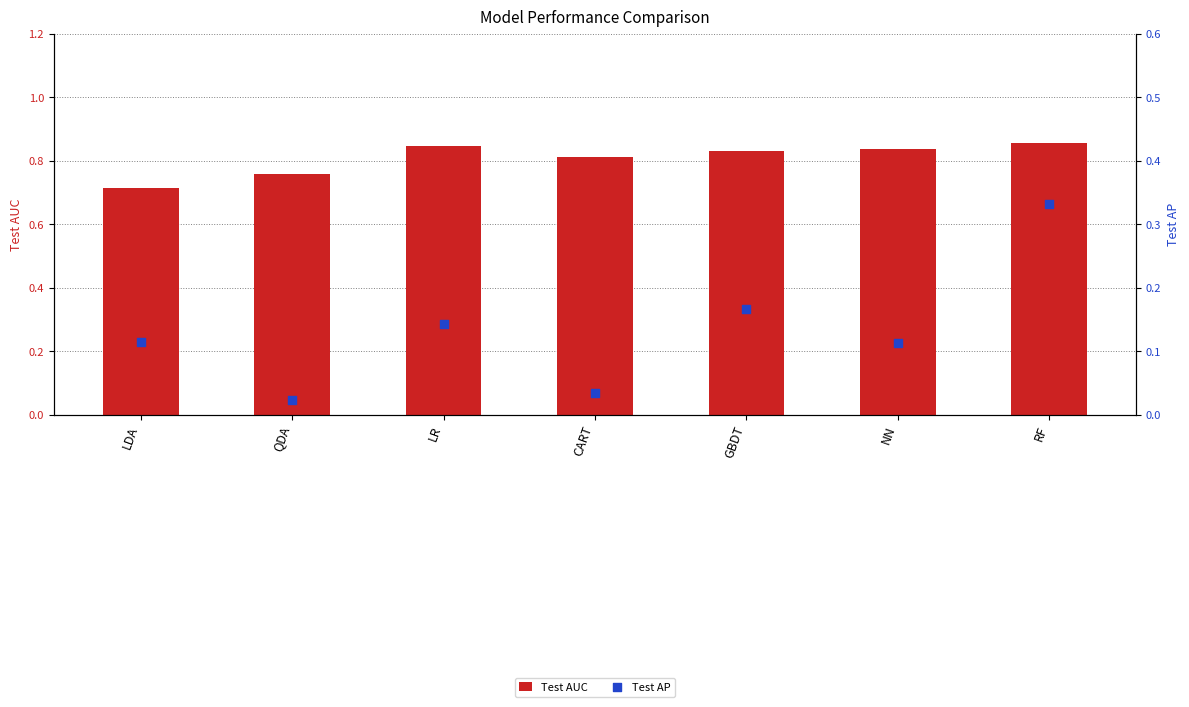

What is the total value across all series at RF?

1.2